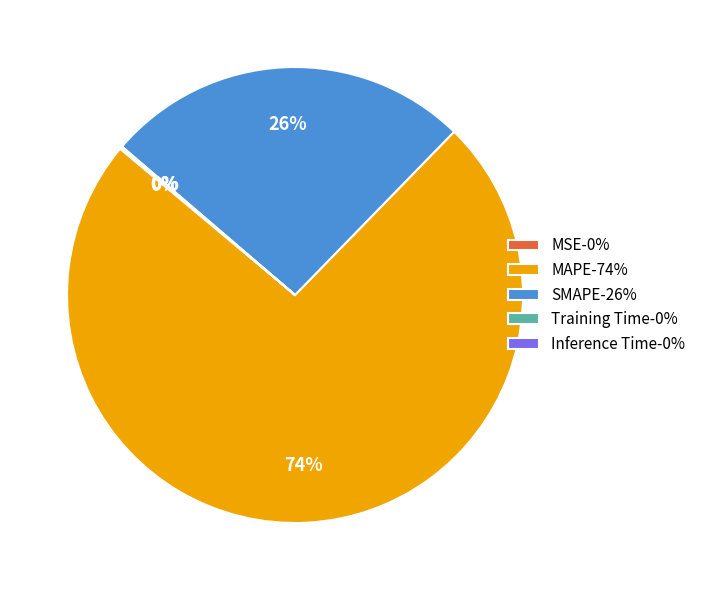

To the nearest percent, what is the difference between the largest and smallest slice percentages?

74%